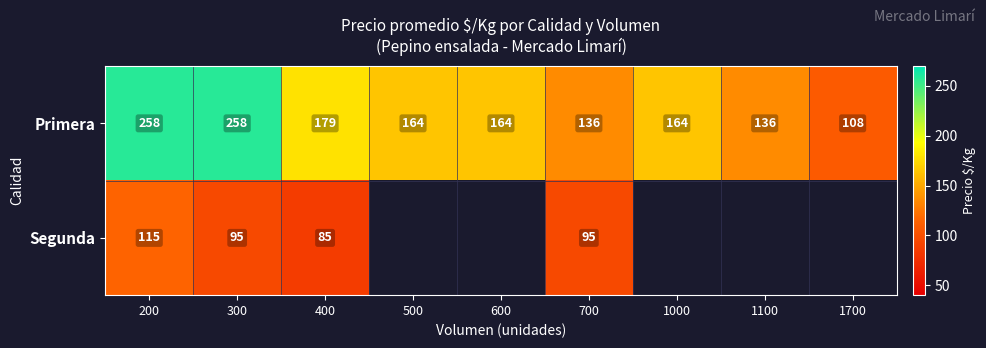

At which label is Primera closest to 183?

400